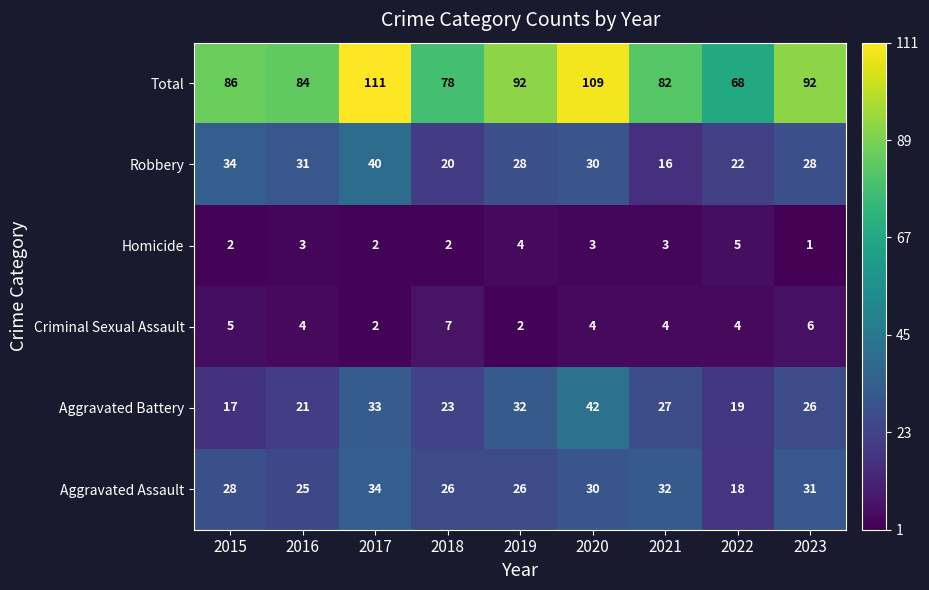

True or false: Aggravated Assault has a value of 11 at 2015.

False